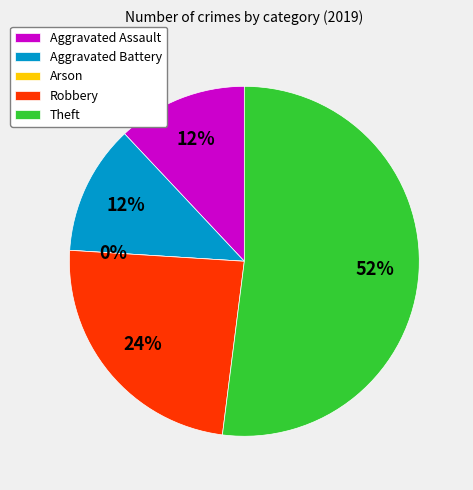

To the nearest percent, what percentage of the pie is Aggravated Battery?

12%